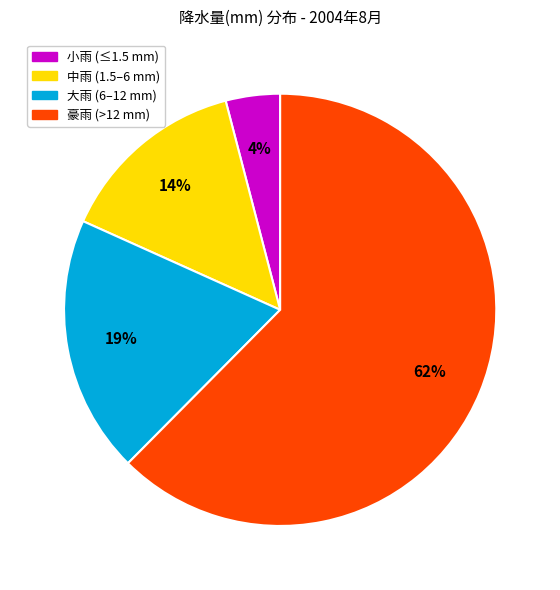

To the nearest percent, what is the average slice percentage?

25%